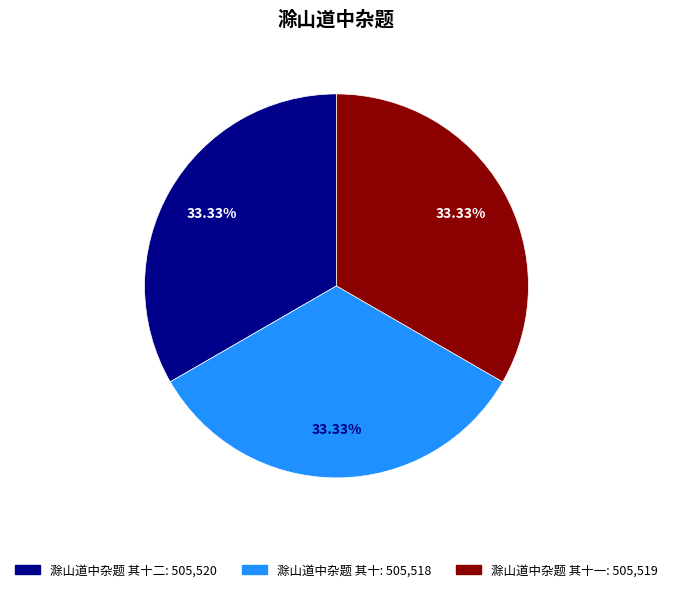

Is there any slice that represents more than half of the pie?

No